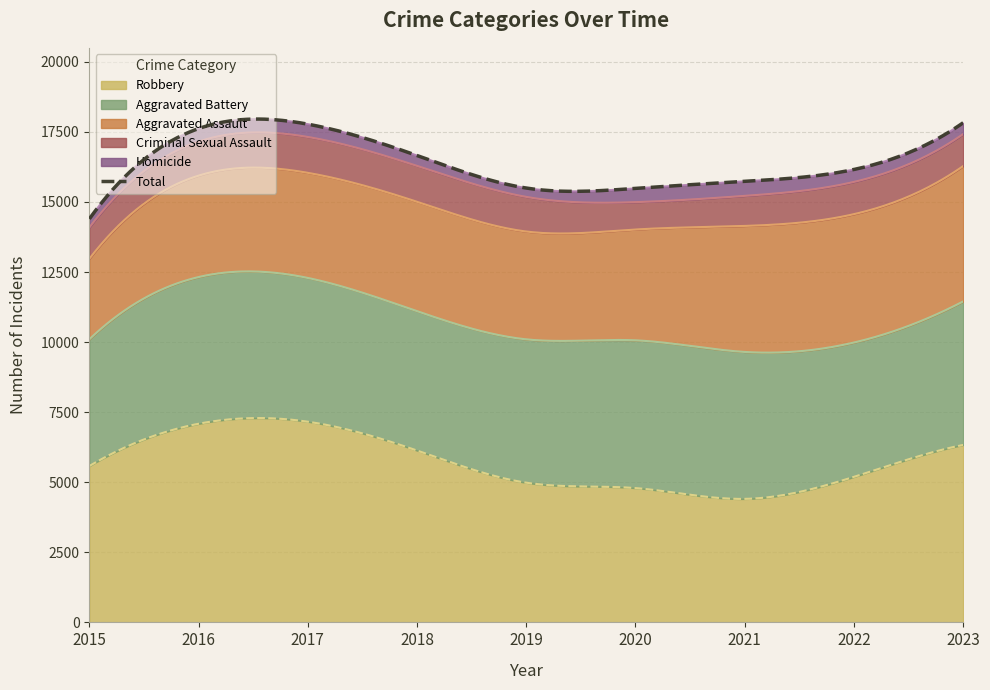

Does the chart display data point markers on the line(s)?

No